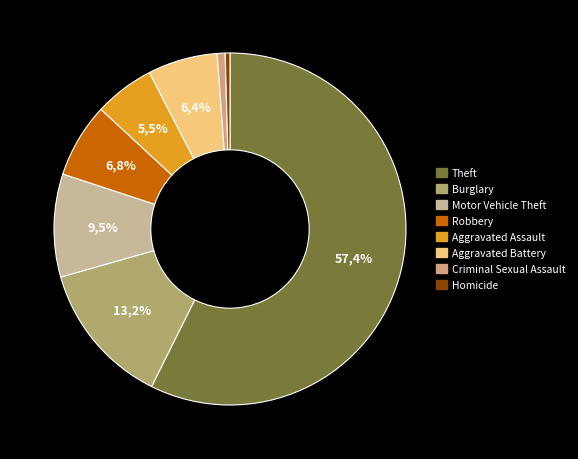

Which category has the biggest portion of the pie?

Theft